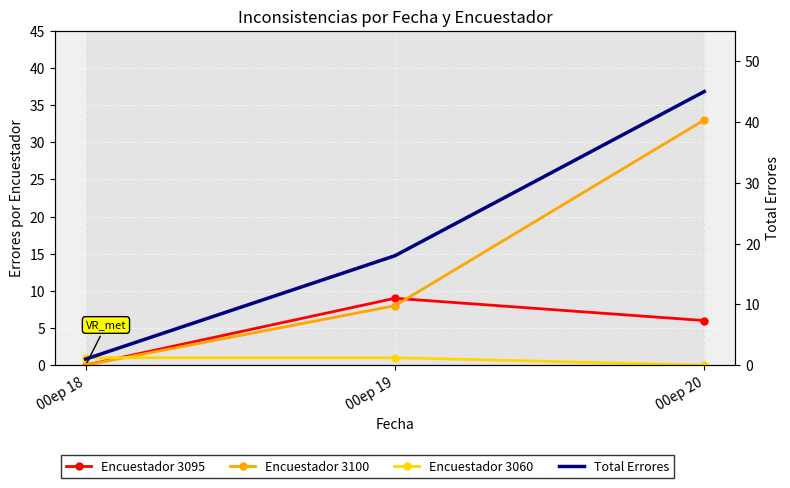

Rank the series at 00ep 19 from lowest to highest value.

Encuestador 3060, Encuestador 3100, Encuestador 3095, Total Errores